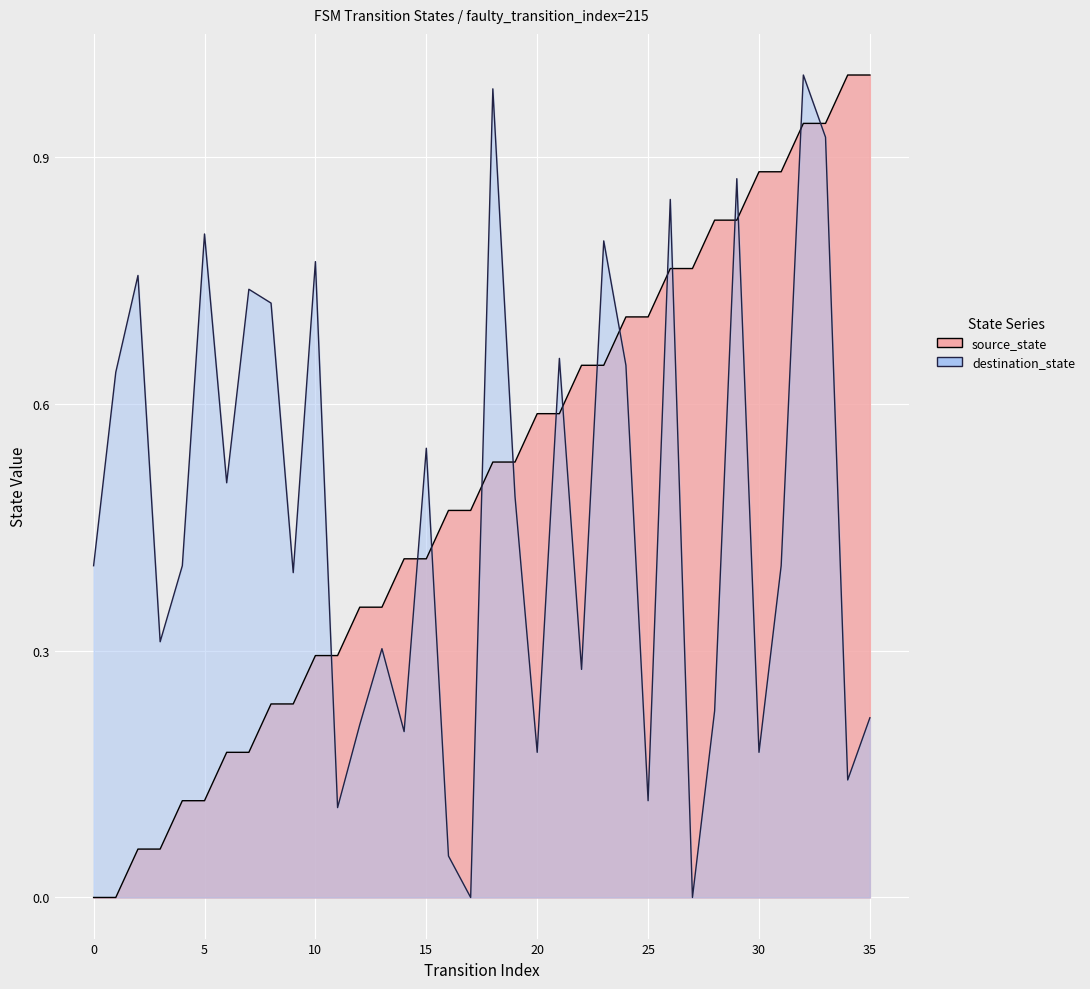

What is the difference between the second highest and second lowest values in the destination_state series?

1.0